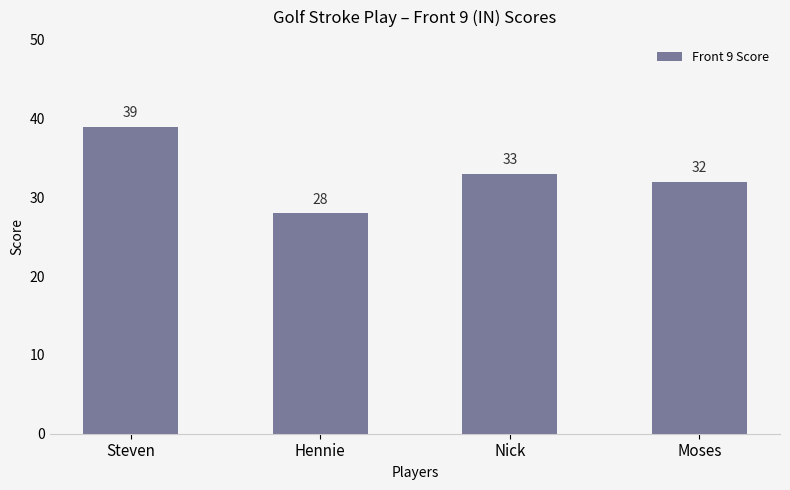

What is the maximum value shown in the chart?

39